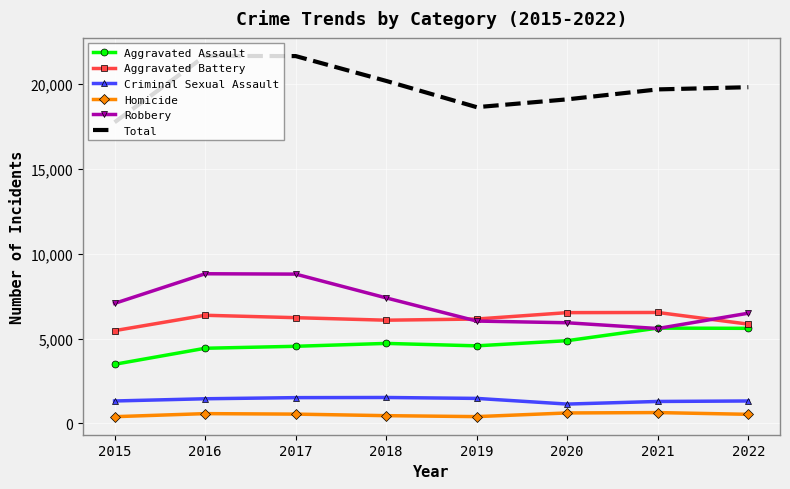

True or false: Homicide and Total intersect in this chart.

False